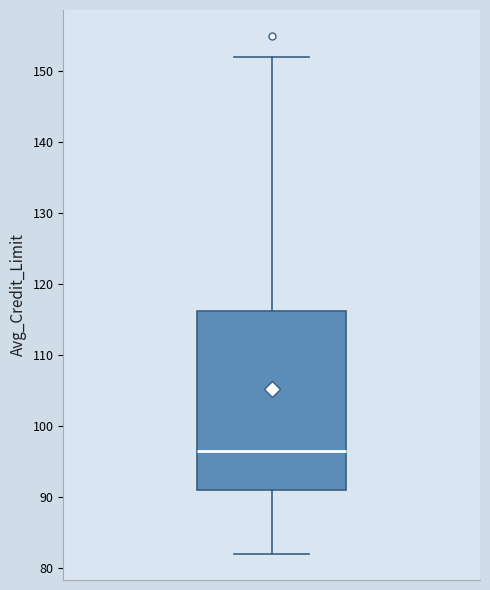

Read this box plot against the y-axis: the position of the median line, the range covered by the box, and the ends of both whiskers. The values are not printed on the chart, so give them approximately, as read against the axis.

median 97, box 91 to 116, whiskers 82 to 152